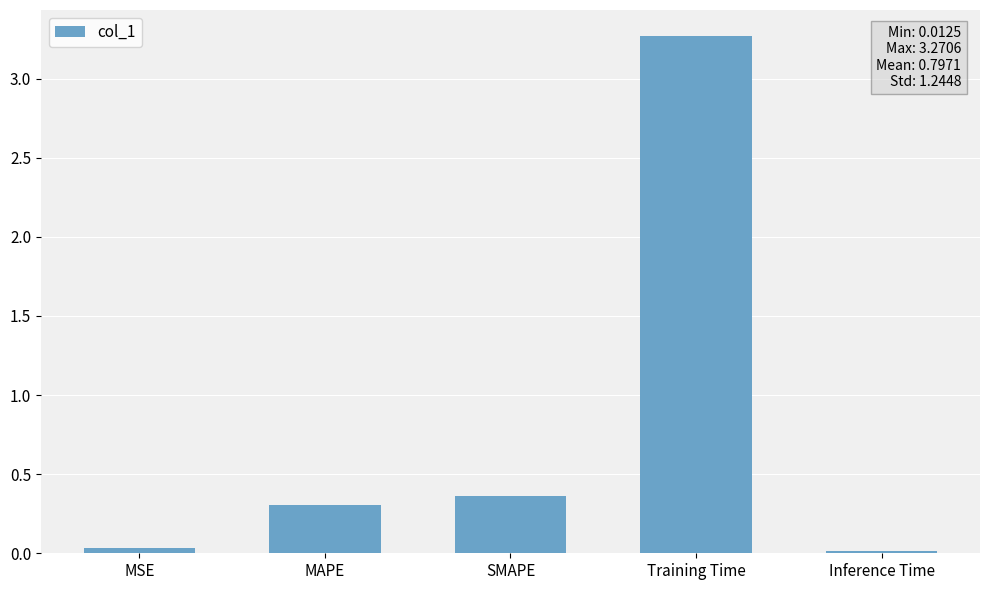

What is the difference between the maximum and minimum values?

3.3